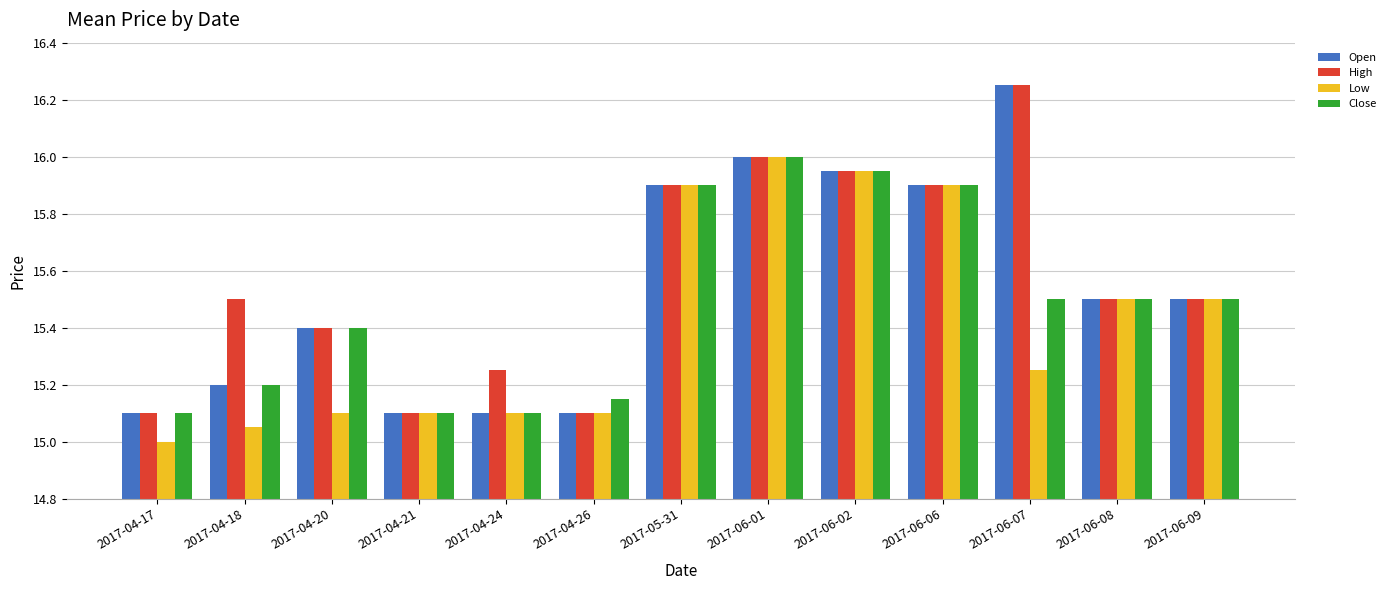

What is the sum of all Open values?

202.0